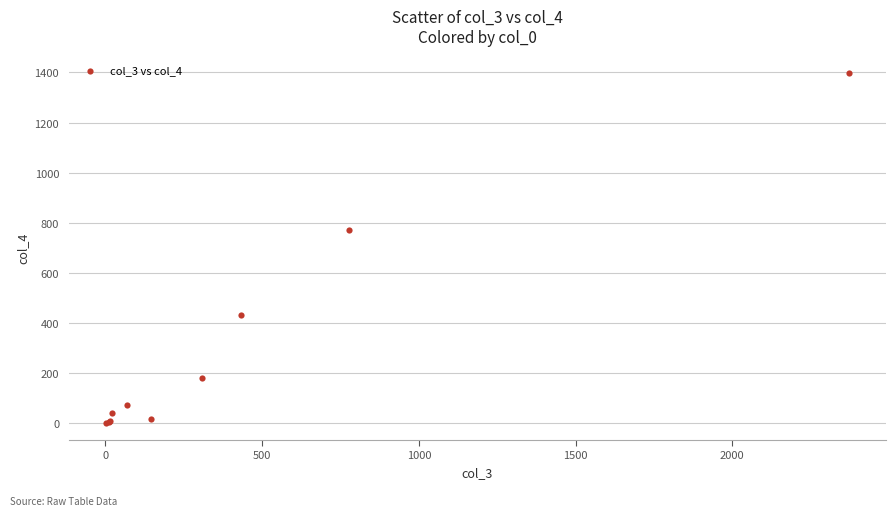

What Y value in the scatter plot is closest to 700?

773